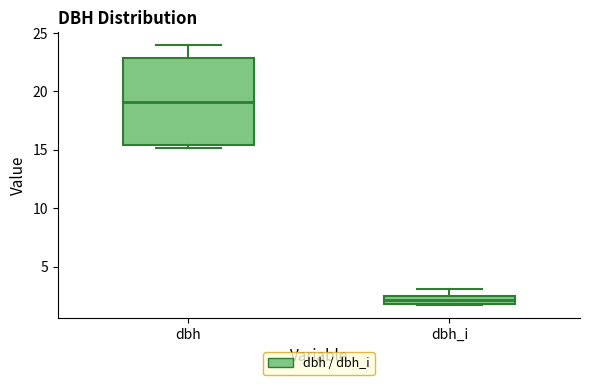

Which box is the tallest, from its lower edge to its upper edge?

dbh